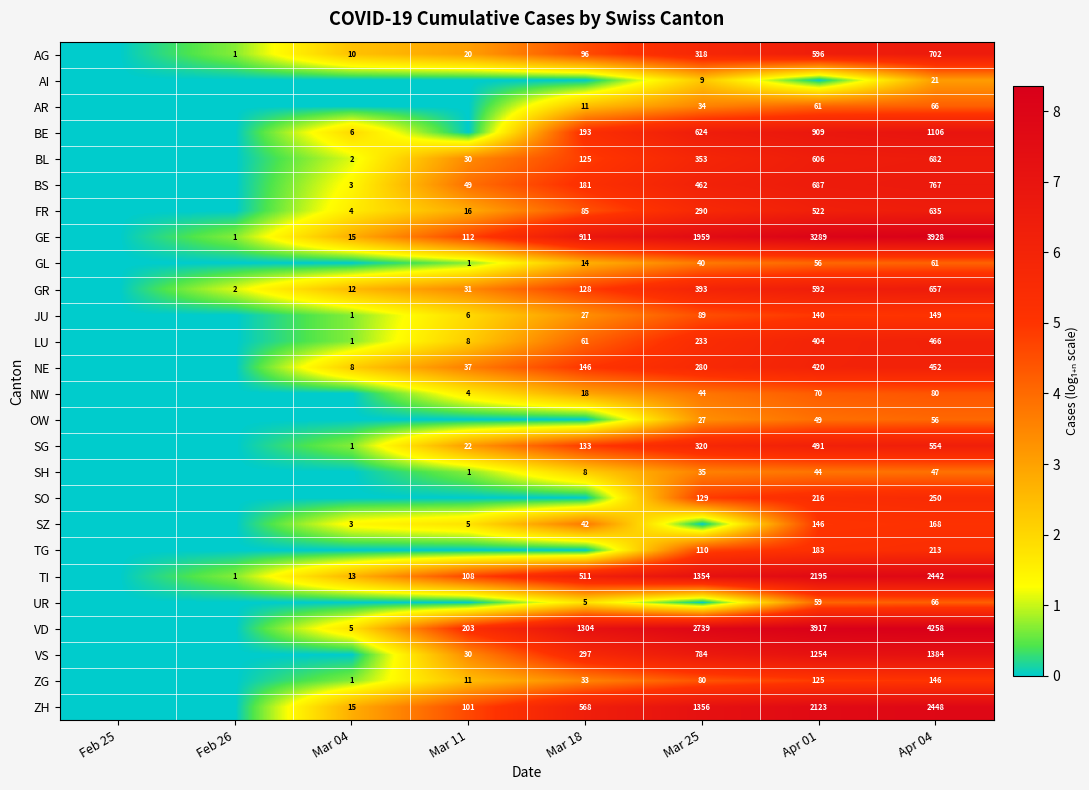

The SG series shows 133 at Mar 18. True or false?

True